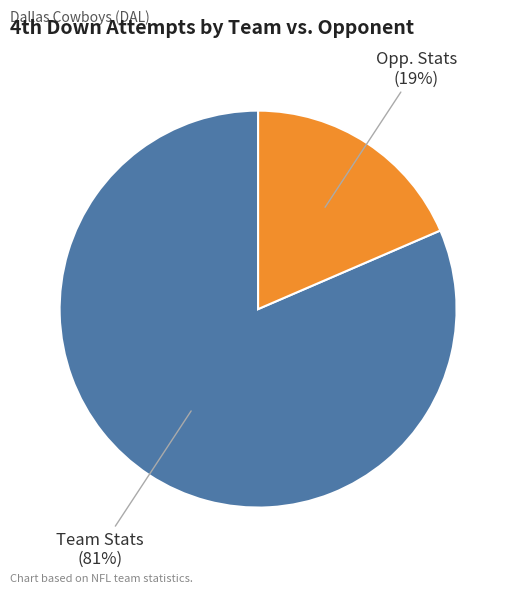

Is there any slice that represents more than half of the pie?

Yes